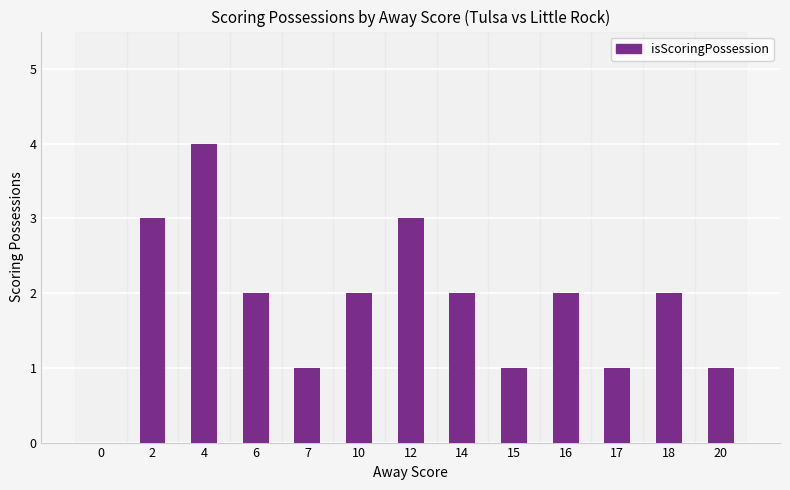

What is the approximate value at 20?

1